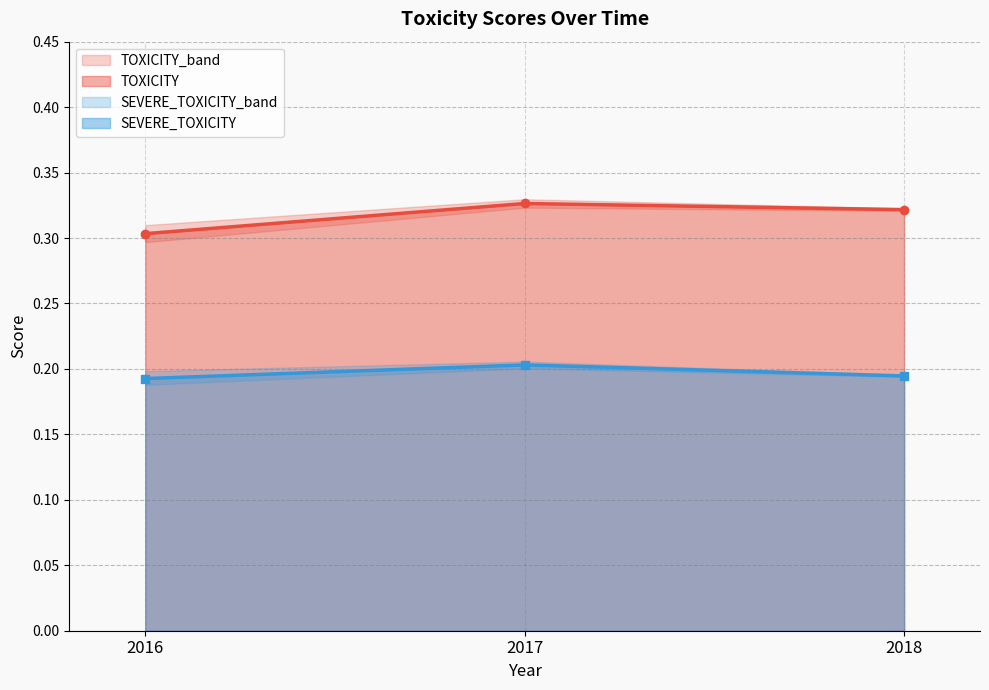

Reading right to left, what are all the values shown in this chart?

TOXICITY: 2018=0.3	2017=0.3	2016=0.3
TOXICITY_dyu: 2018=0.3	2017=0.3	2016=0.3
TOXICITY_dyd: 2018=0.3	2017=0.3	2016=0.3
SEVERE_TOXICITY: 2018=0.2	2017=0.2	2016=0.2
SEVERE_TOXICITY_dyu: 2018=0.2	2017=0.2	2016=0.2
SEVERE_TOXICITY_dyd: 2018=0.2	2017=0.2	2016=0.2